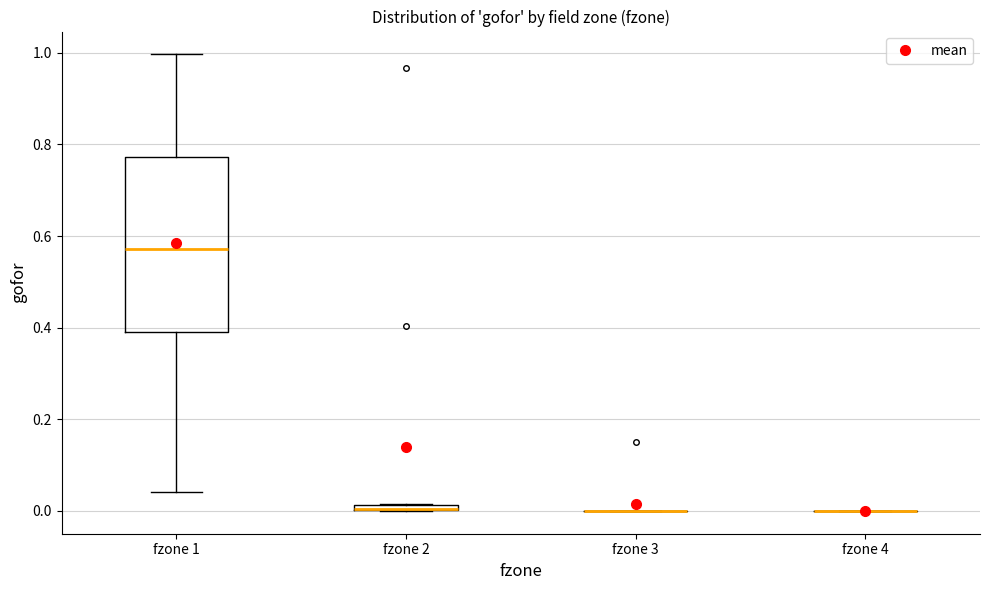

Which box is the tallest, from its lower edge to its upper edge?

fzone 1